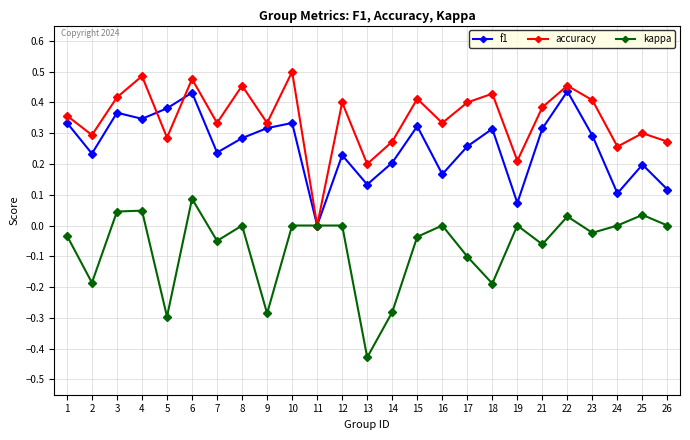

How many positive values does the accuracy series have?

24